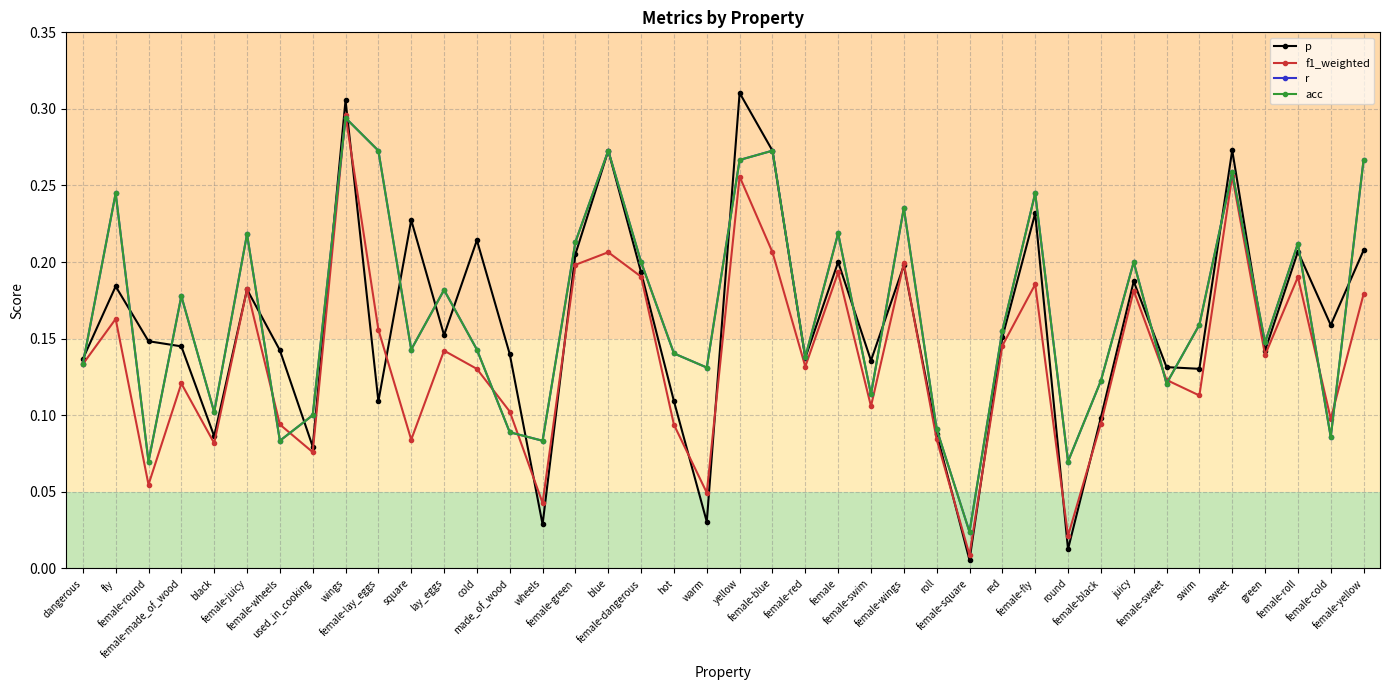

Which series has the largest total across all categories?

r